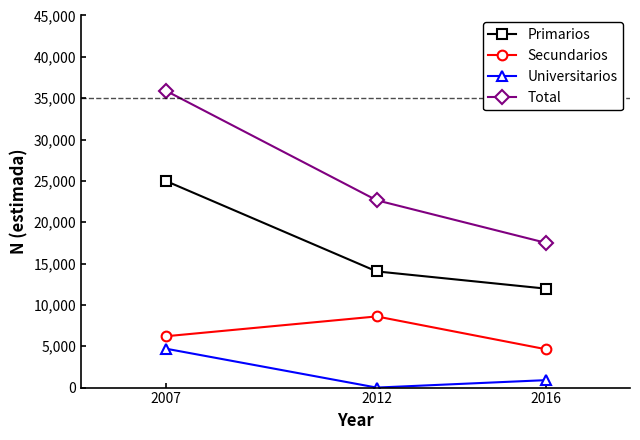

At which label does Universitarios reach its minimum?

2012